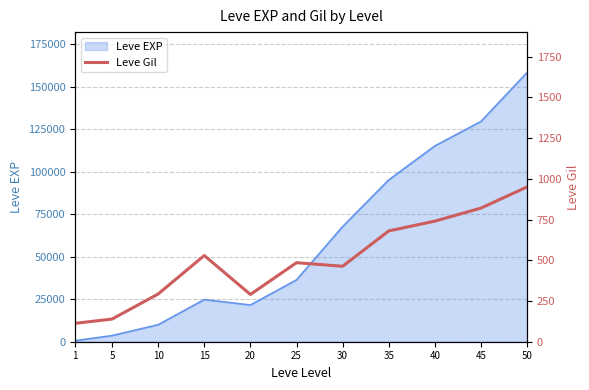

The value at 25 is 868. True or false?

False